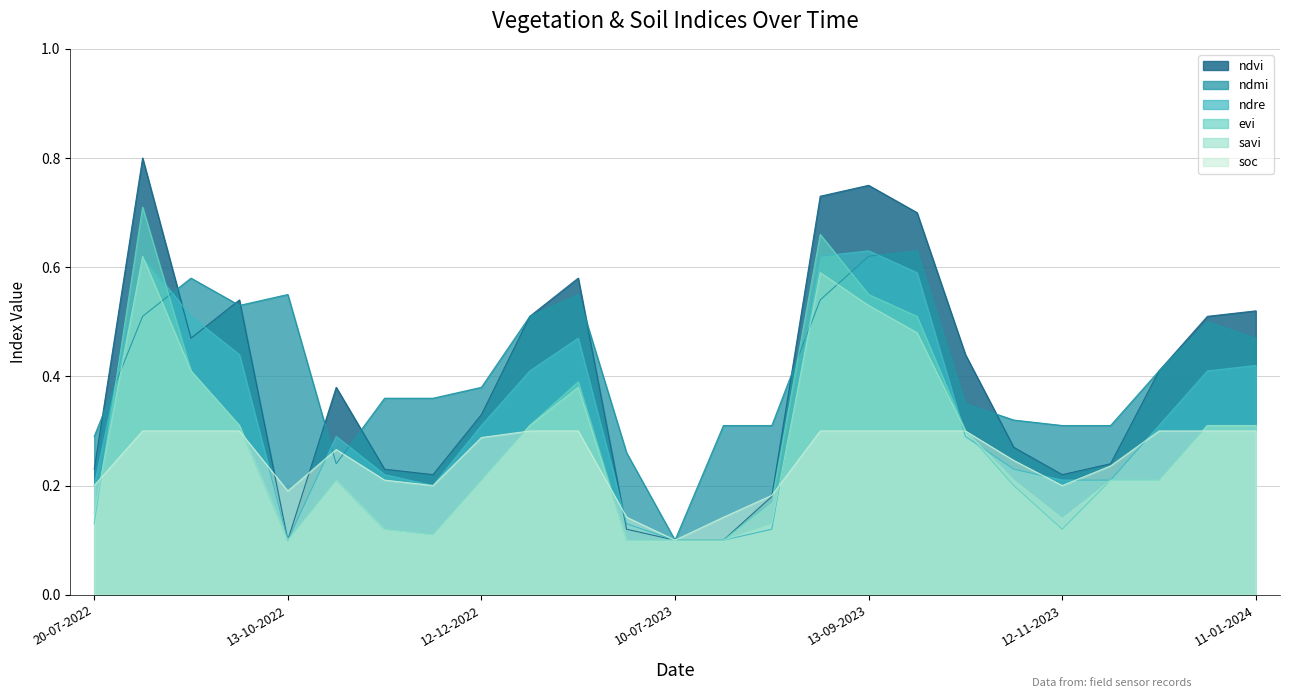

What is the sum of the ndre values at 11-01-2023 and 11-01-2024?

0.9